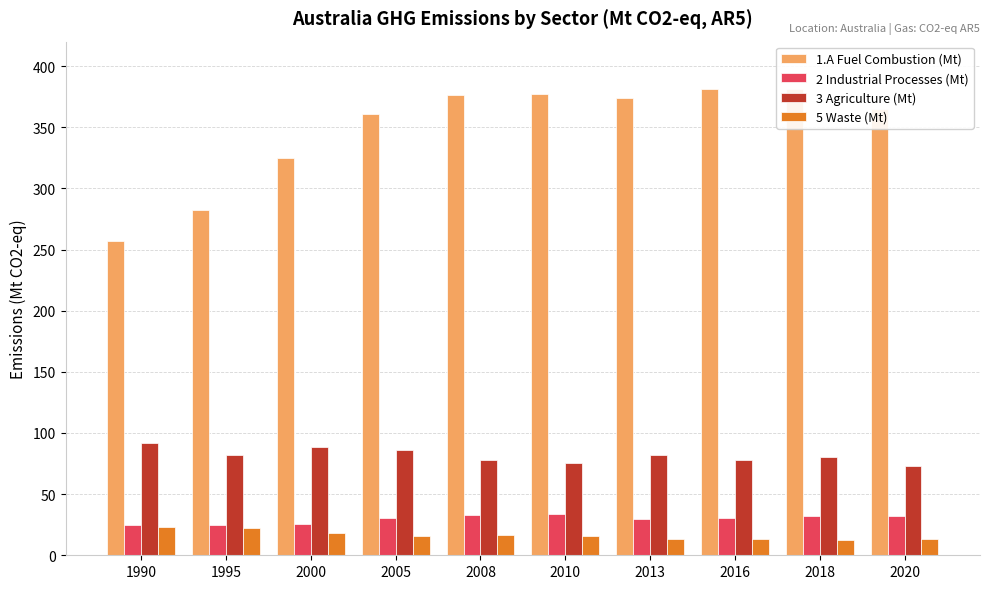

What is the total value across all series at 2008?

503.2